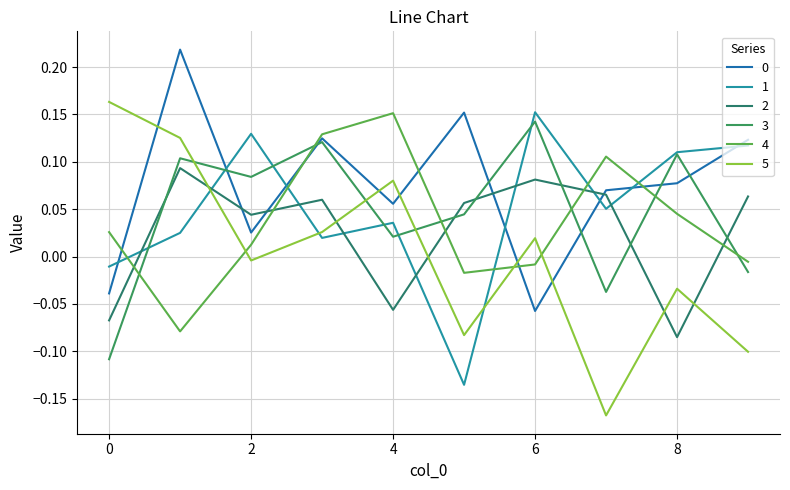

Does the chart display data point markers on the line(s)?

No